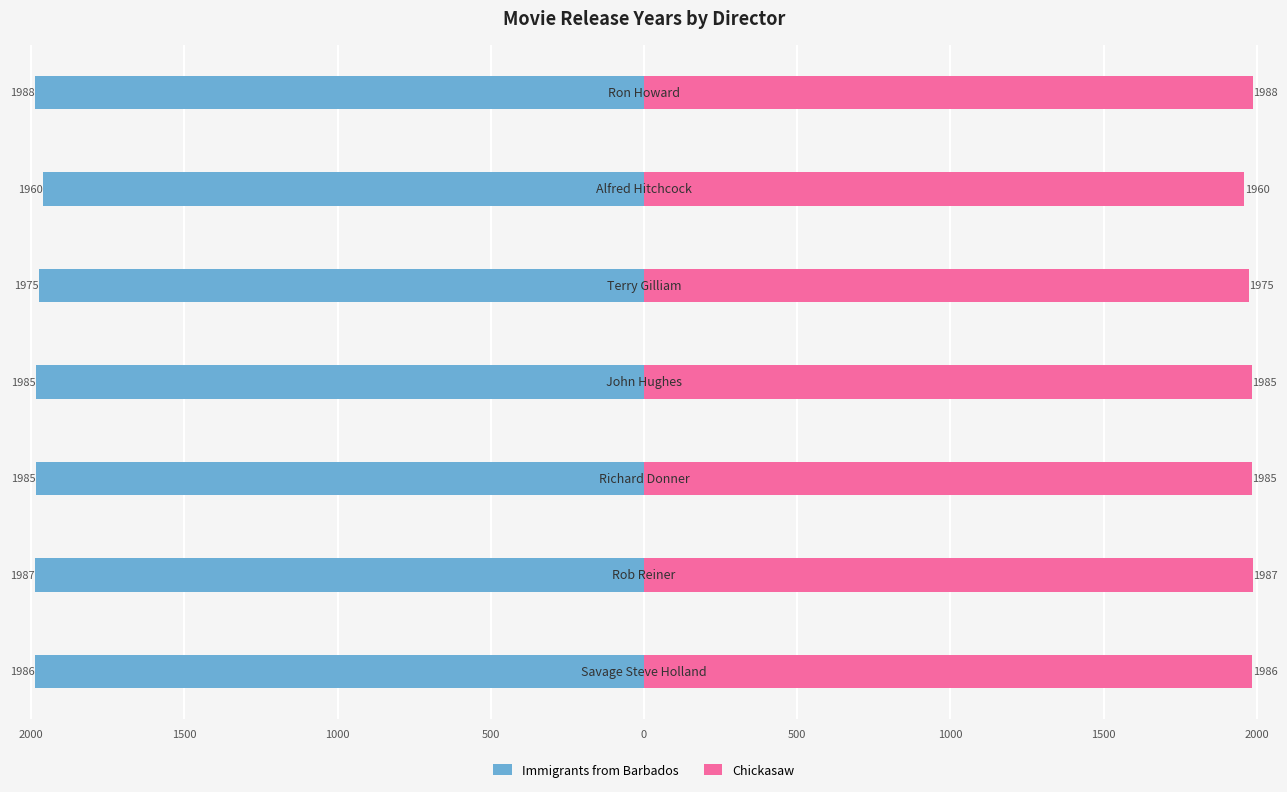

Which series has the largest total across all categories?

Chickasaw